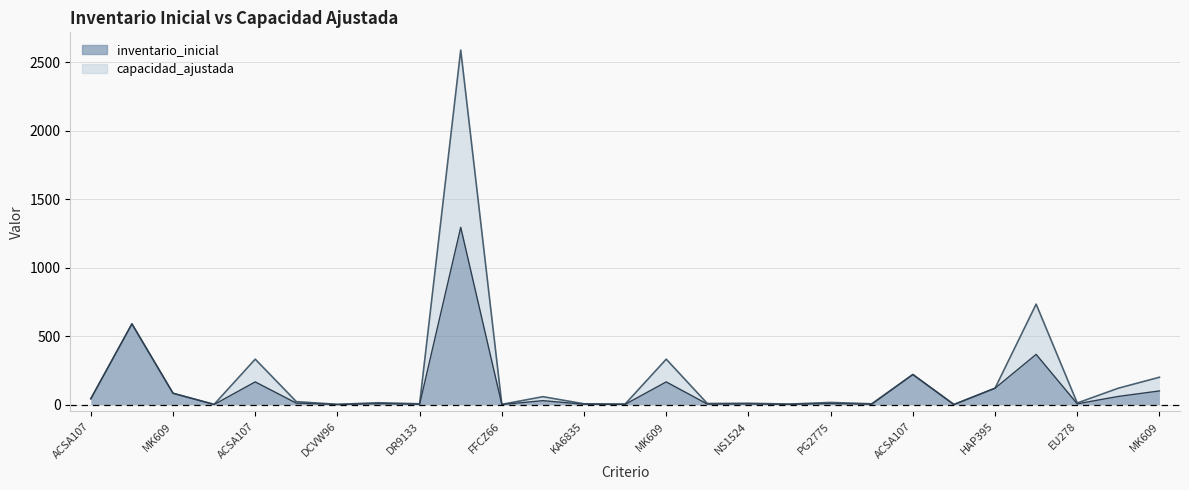

Between FFCZ66 and MK609, which series saw the biggest shift?

capacidad_ajustada